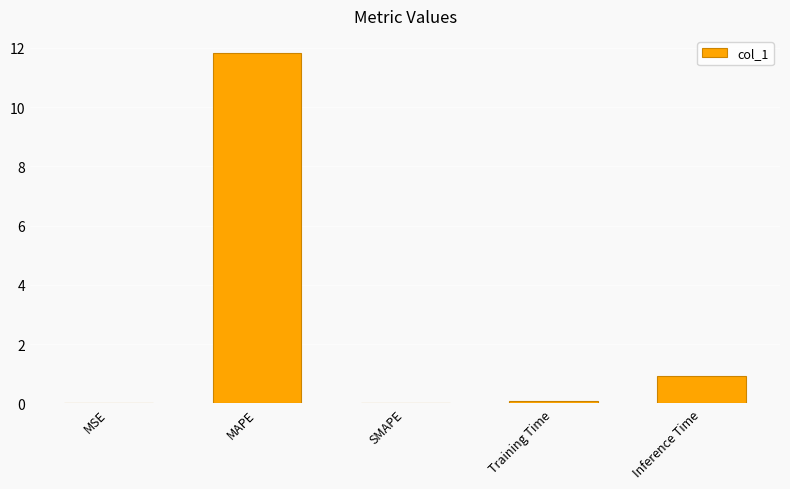

What is the sum of all values?

12.8